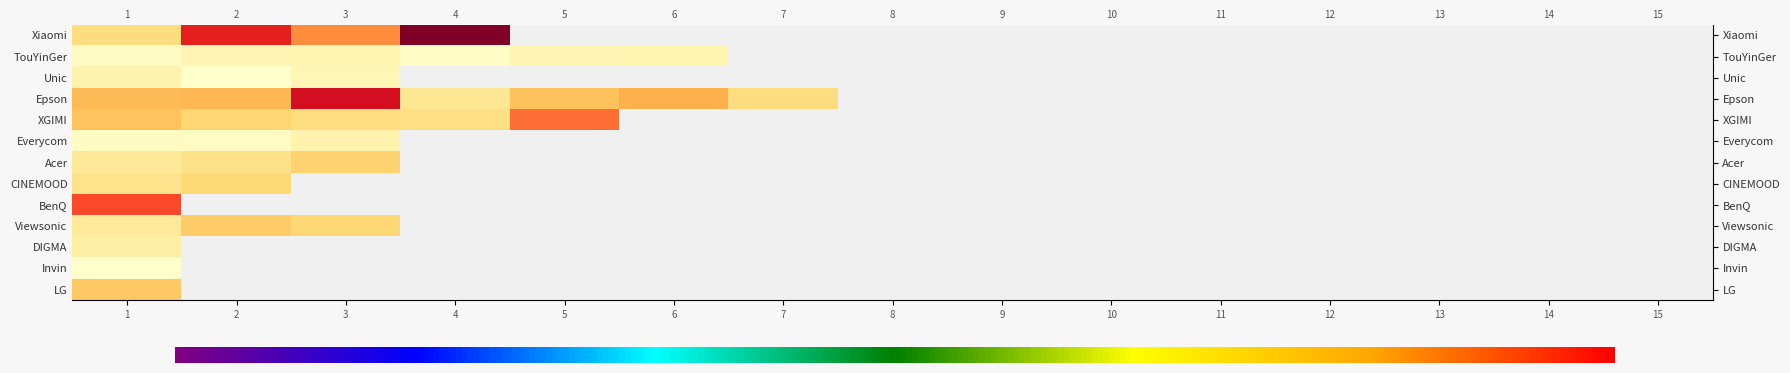

At how many categories does at least one series exceed 103823?

4